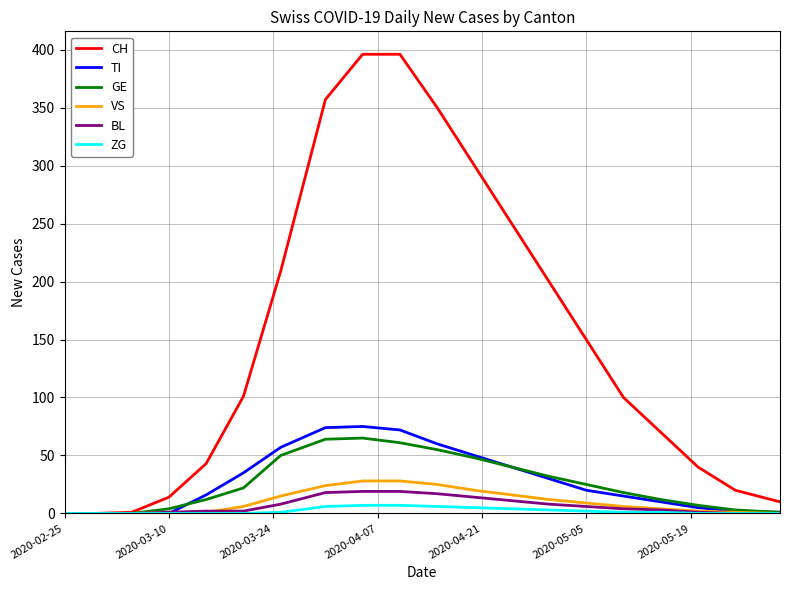

Which series has the largest total across all categories?

CH